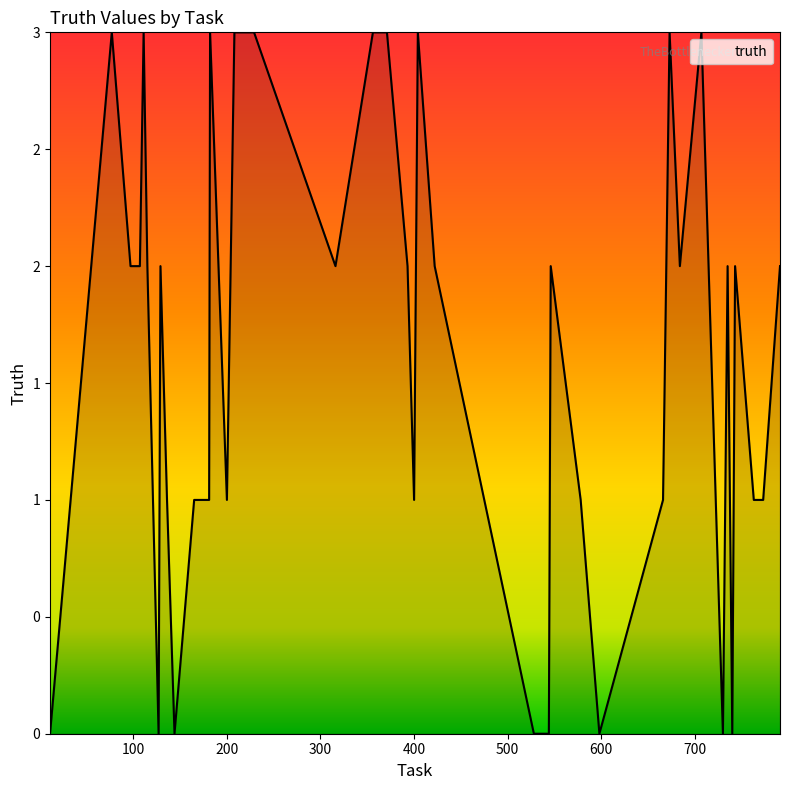

Is this an area chart (filled region under the line)?

Yes